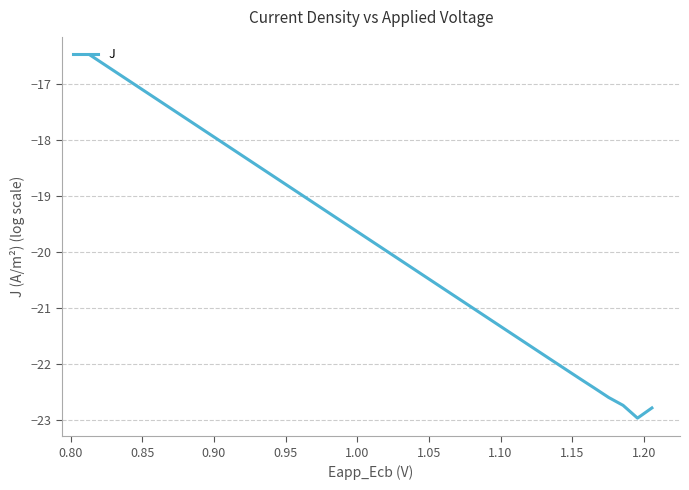

What is the smallest value displayed?

-23.0